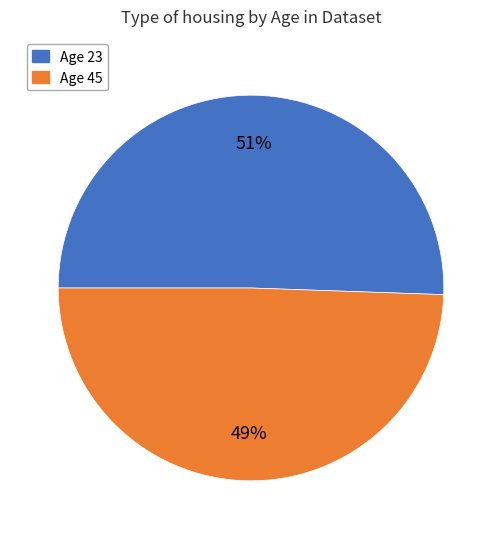

To the nearest percent, what is the average slice percentage?

50%